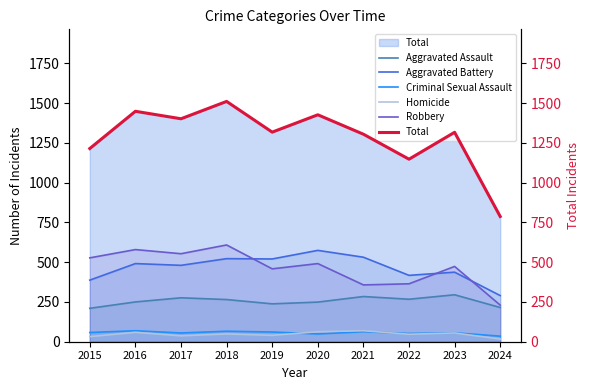

What value does the Aggravated Battery series have at 2023, to the nearest 50?

450